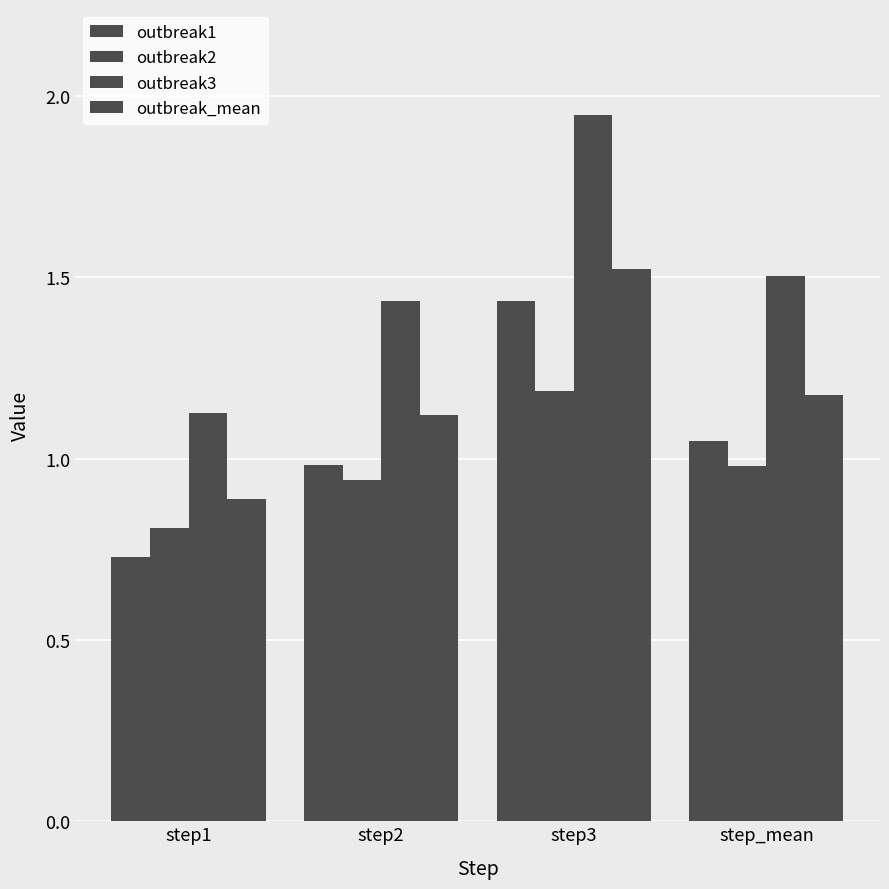

Reading right to left, what are all the values shown in this chart?

outbreak1: 1.0	1.4	1.0	0.7
outbreak2: 1.0	1.2	0.9	0.8
outbreak3: 1.5	1.9	1.4	1.1
outbreak_mean: 1.2	1.5	1.1	0.9